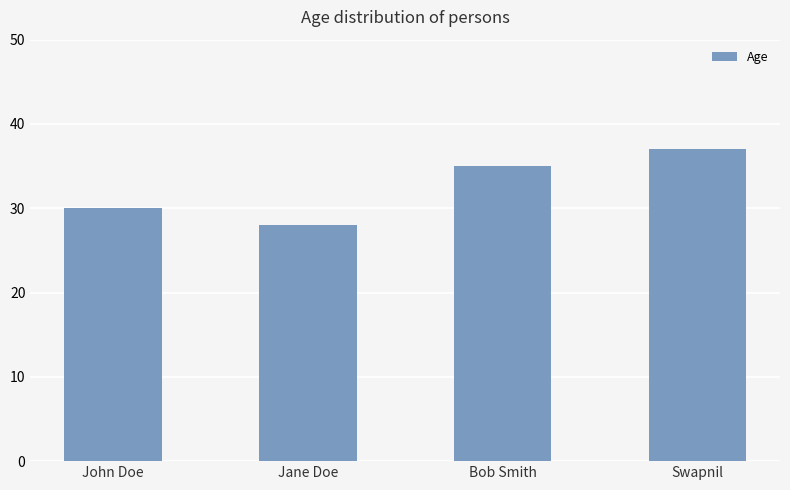

Where is the data nearest to the value 32?

John Doe